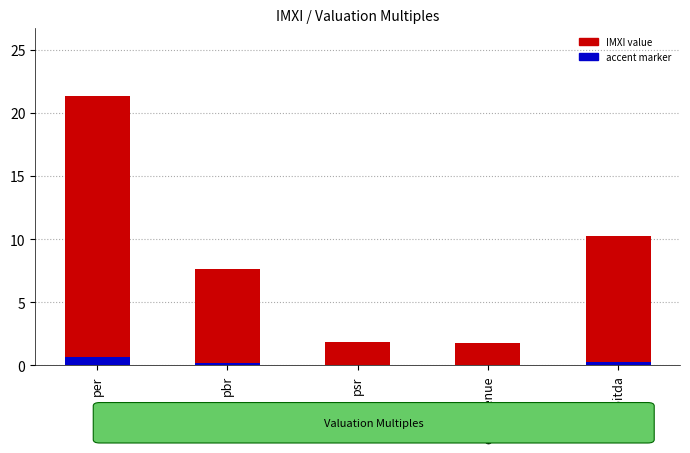

Reading left to right, what are all the values shown in this chart?

IMXI value: 21.4	7.6	1.8	1.8	10.3
accent marker: 0.6	0.2	0.1	0.1	0.3